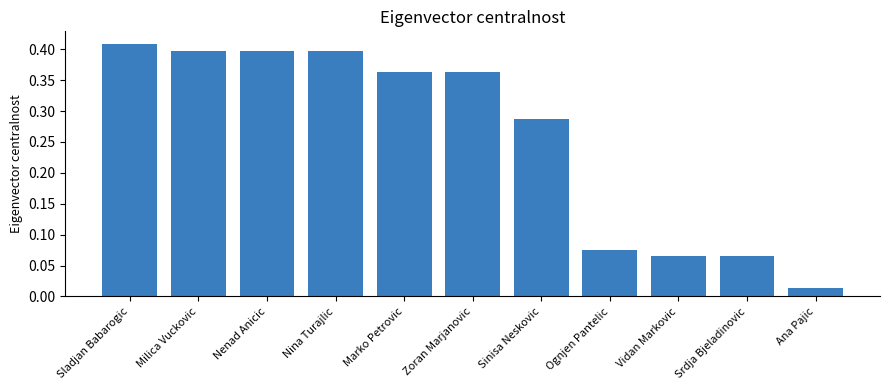

Does the chart contain any negative values?

No